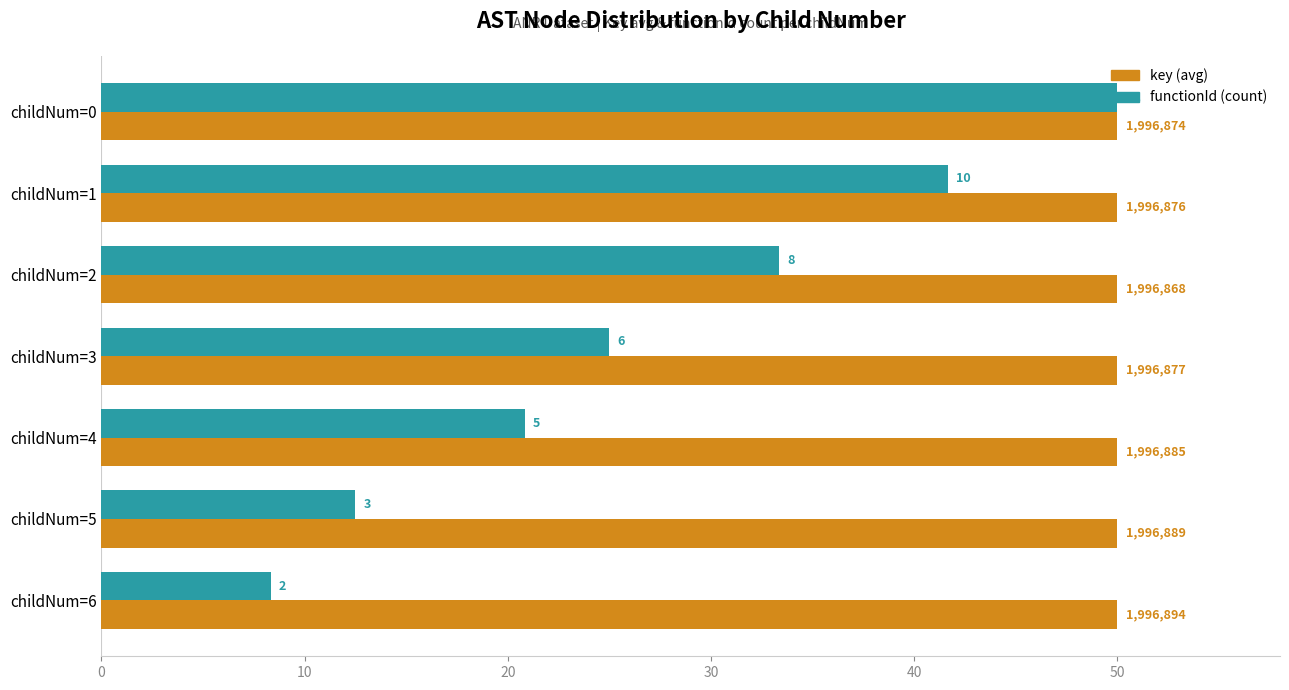

Rank the series by their average value, from lowest to highest.

functionId (count), key (avg)